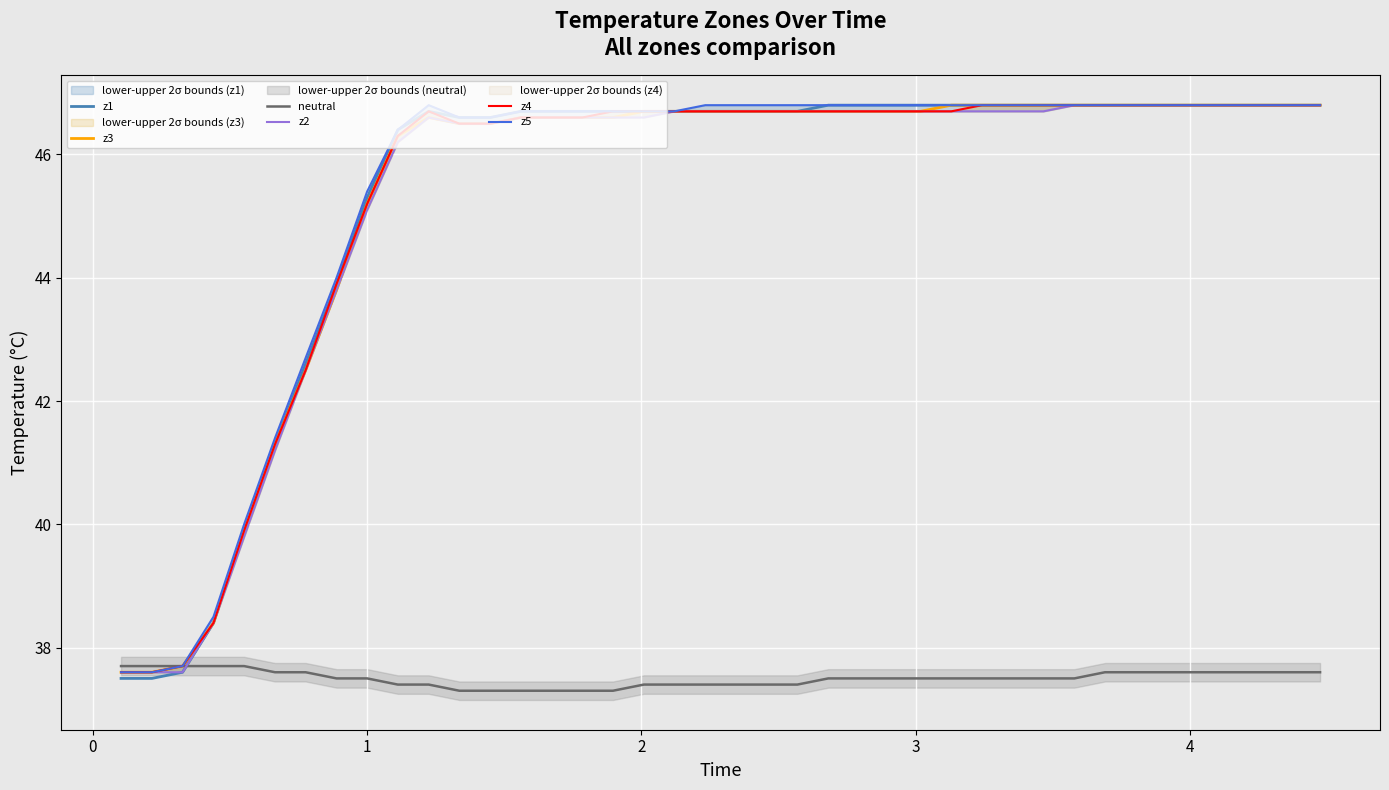

What is the highest value of the z3 series?

46.8